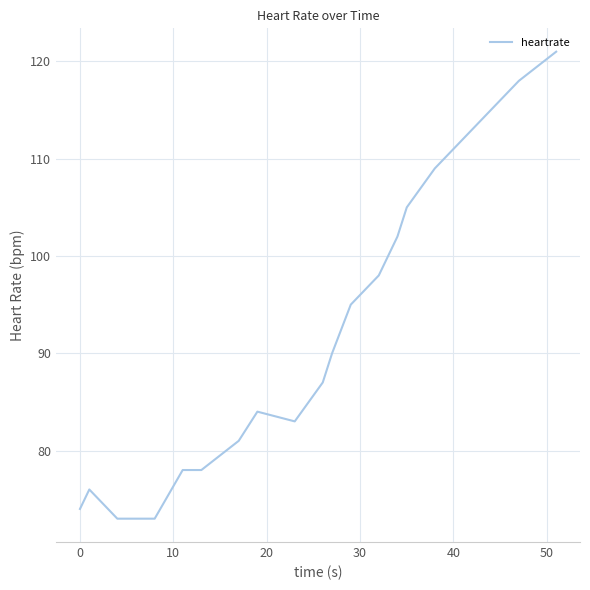

What is the smallest value displayed?

73